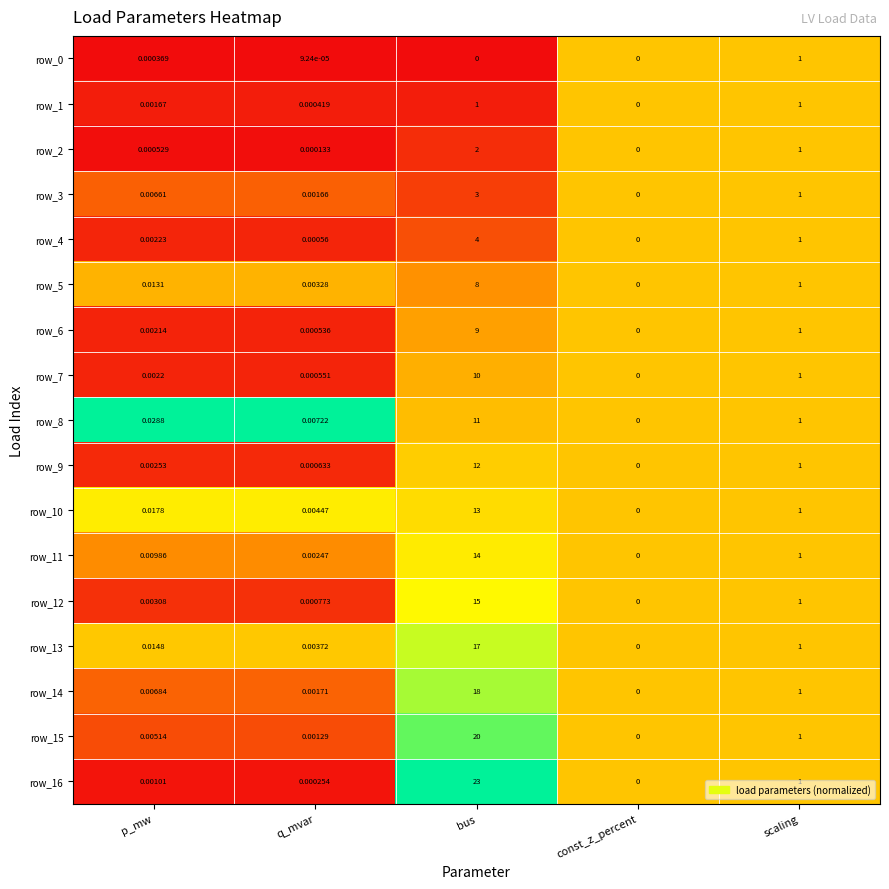

At which label does row_10 reach its peak?

bus